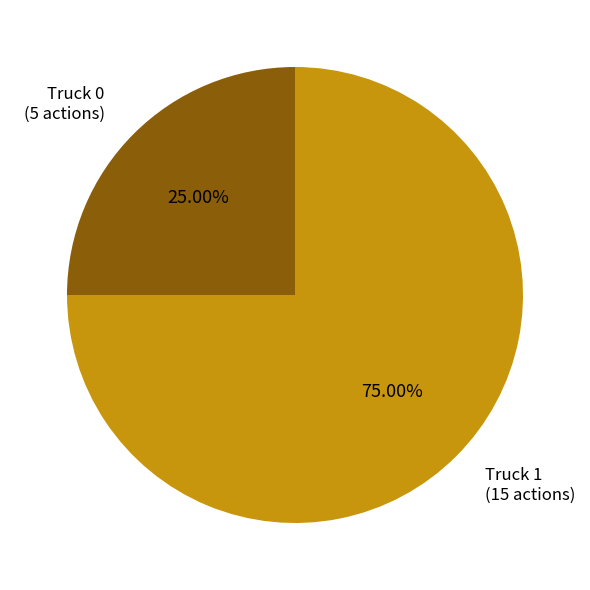

How many segments does this pie chart have?

2